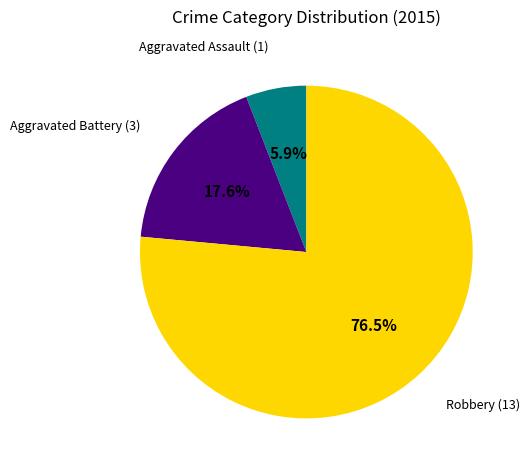

What portion of the pie excludes Robbery?

23.5%